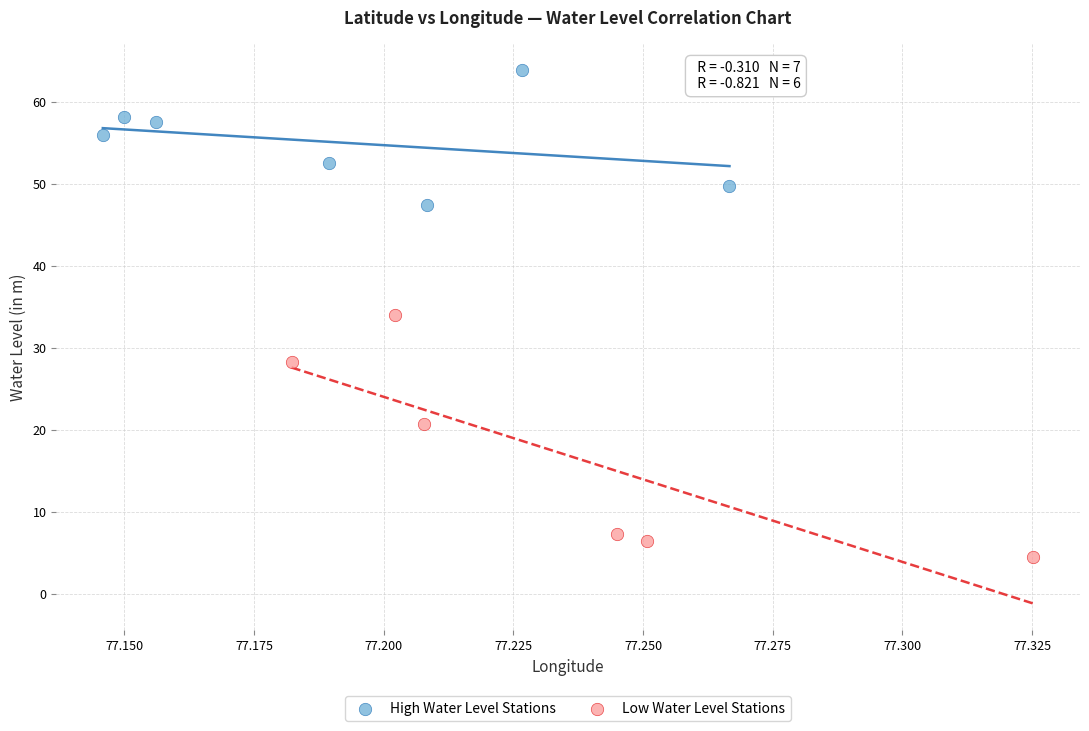

Which series contains the lowest Y value?

Low Water Level Stations